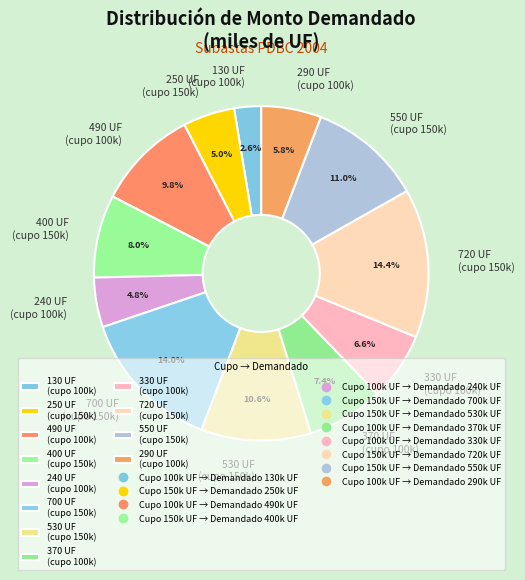

Which slice is the smallest?

130 UF (cupo 100k)